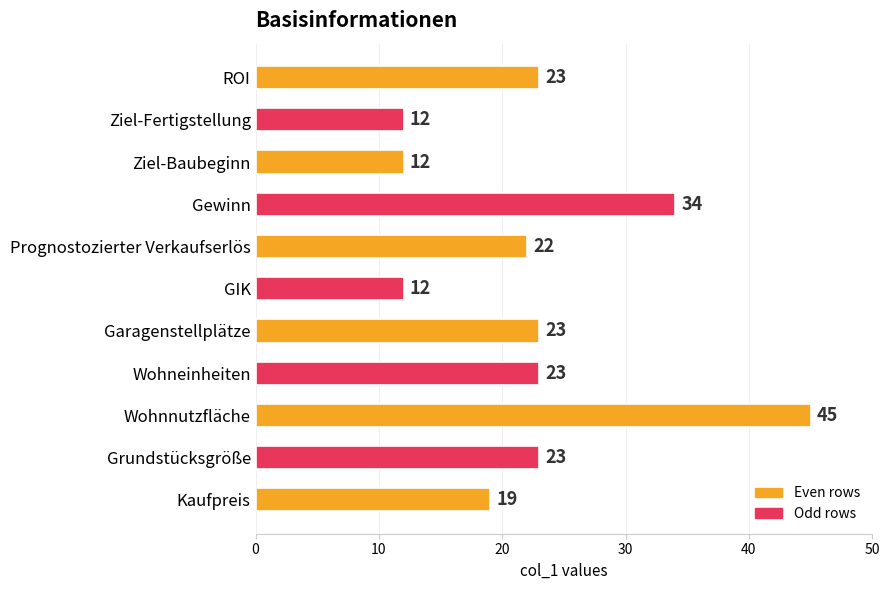

The value at Wohnnutzfläche is 45. True or false?

True